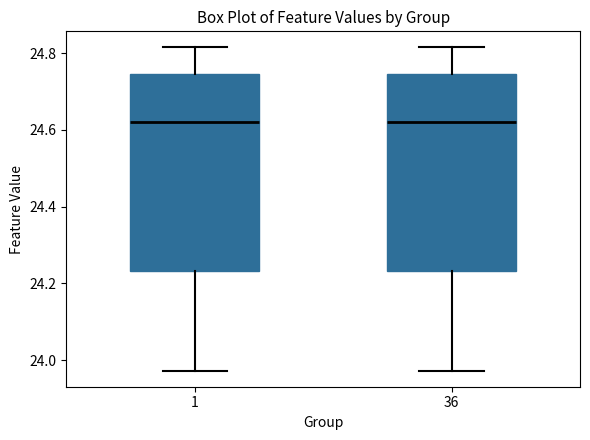

Reading left to right, read every box against the y-axis: the position of its median line, the range the box covers, and the ends of its whiskers. The values are not printed on the chart, so give them approximately, as read against the axis.

1: median 24.62, box 24.24 to 24.74, whiskers 23.98 to 24.82
36: median 24.62, box 24.24 to 24.74, whiskers 23.98 to 24.82